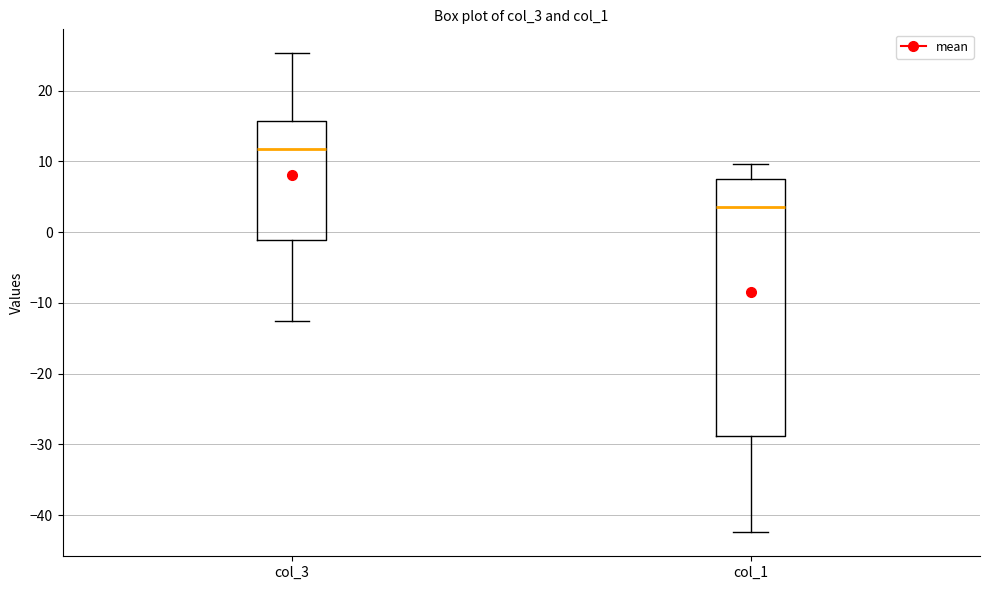

Where does the upper whisker of the box for col_3 end on the y-axis? The values are not printed on the chart, so give them approximately, as read against the axis.

25